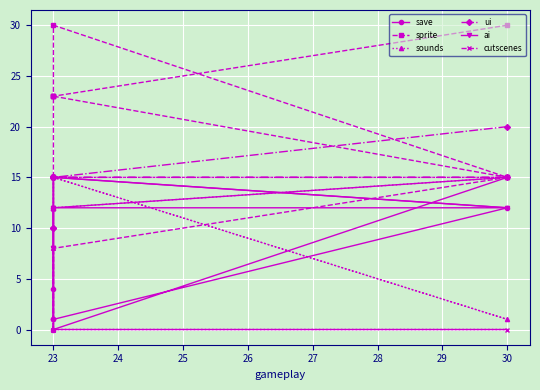

How many categories are shown in the chart?

8